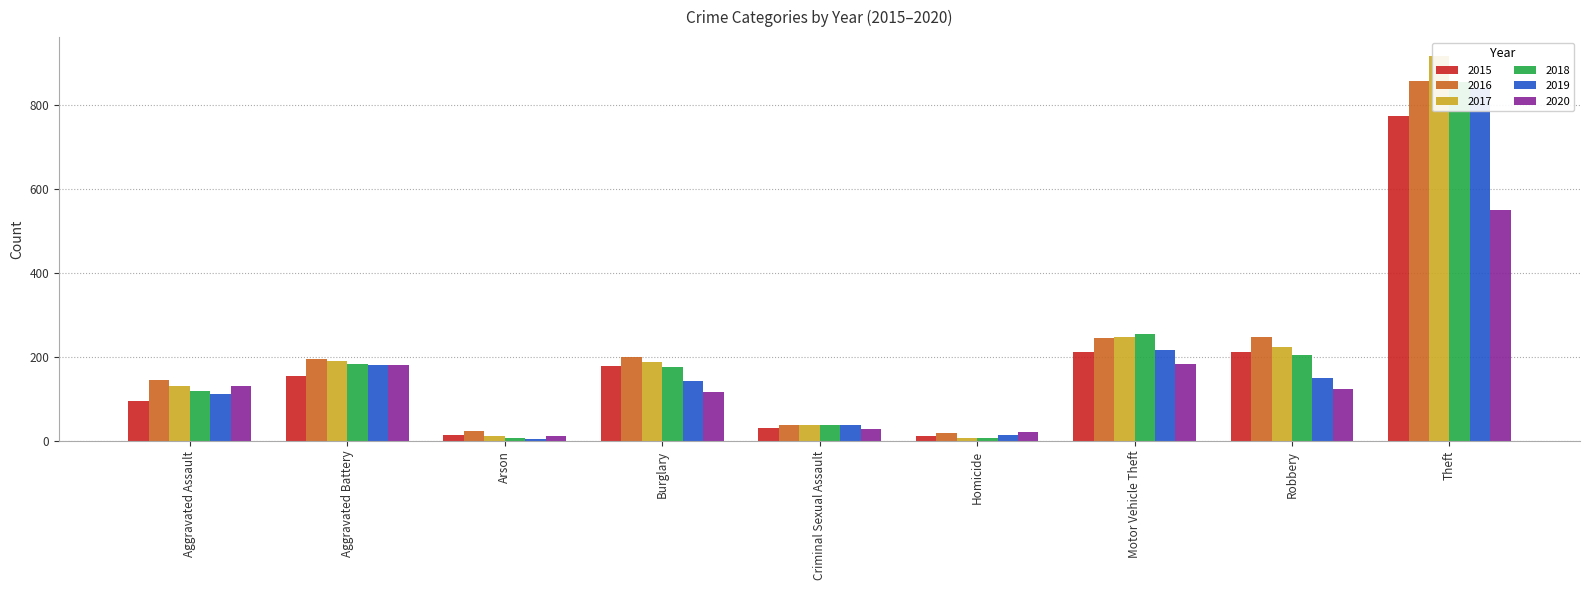

What is the difference between the second highest and minimum values in the 2017 series?

239